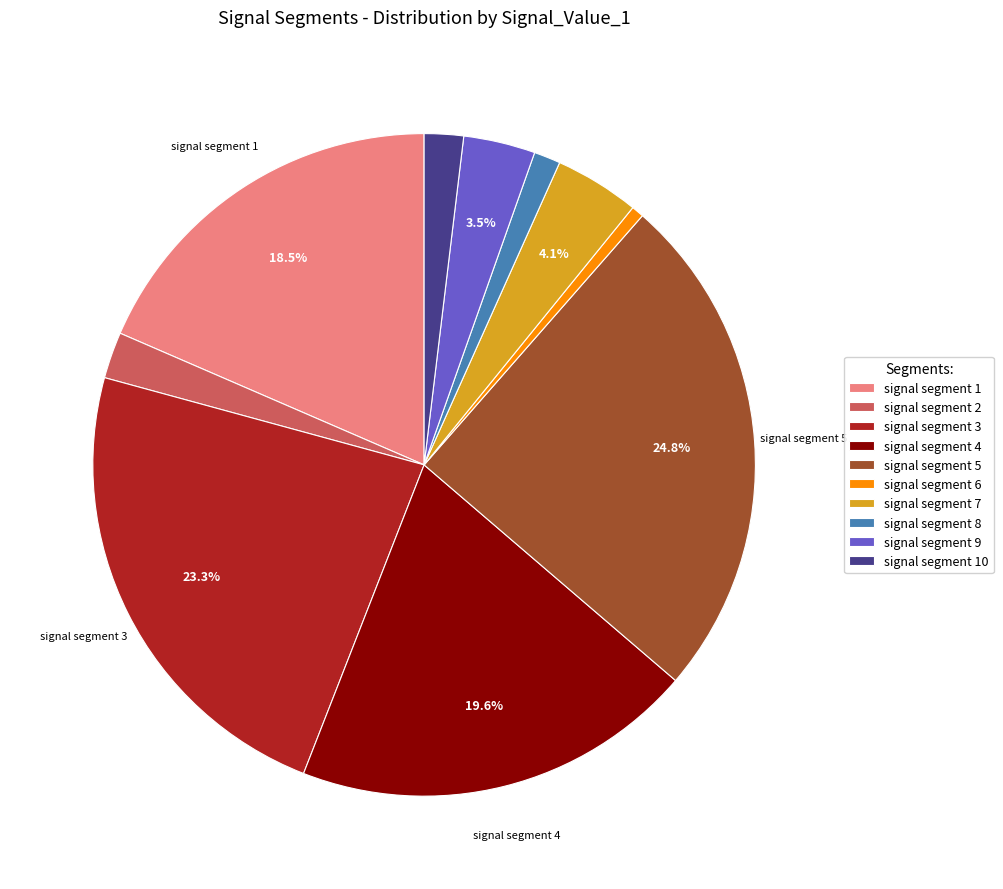

How many slices are in this pie chart?

10